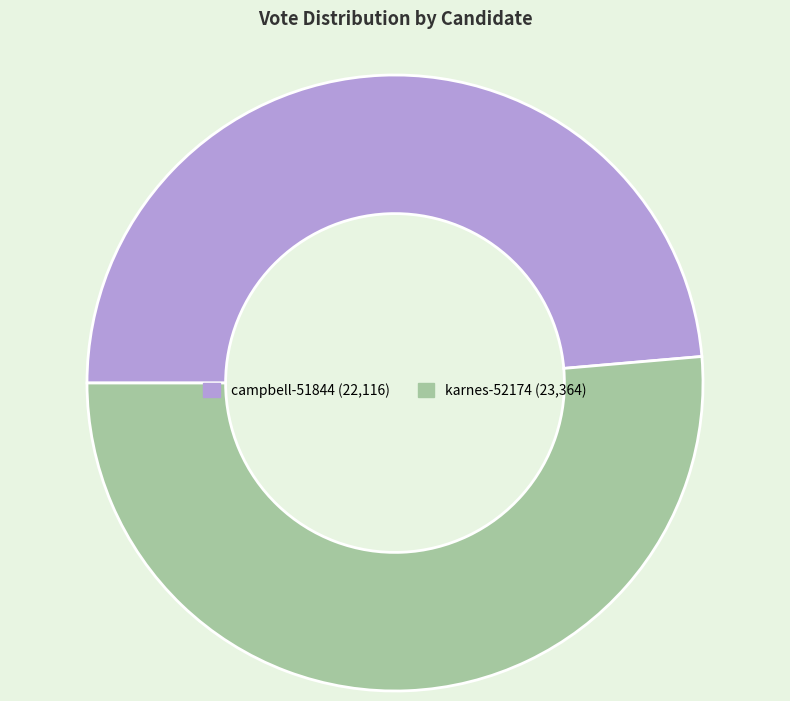

True or false: karnes-52174 accounts for 51% of the total.

True